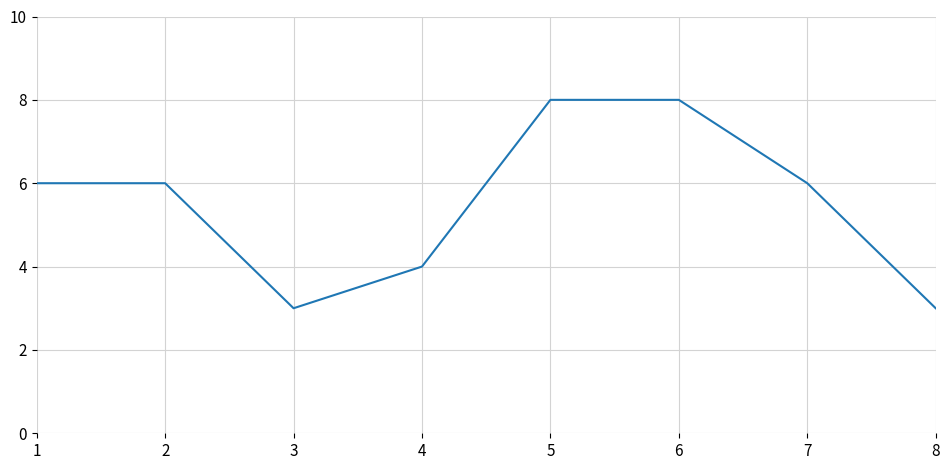

What is the greatest value displayed?

8